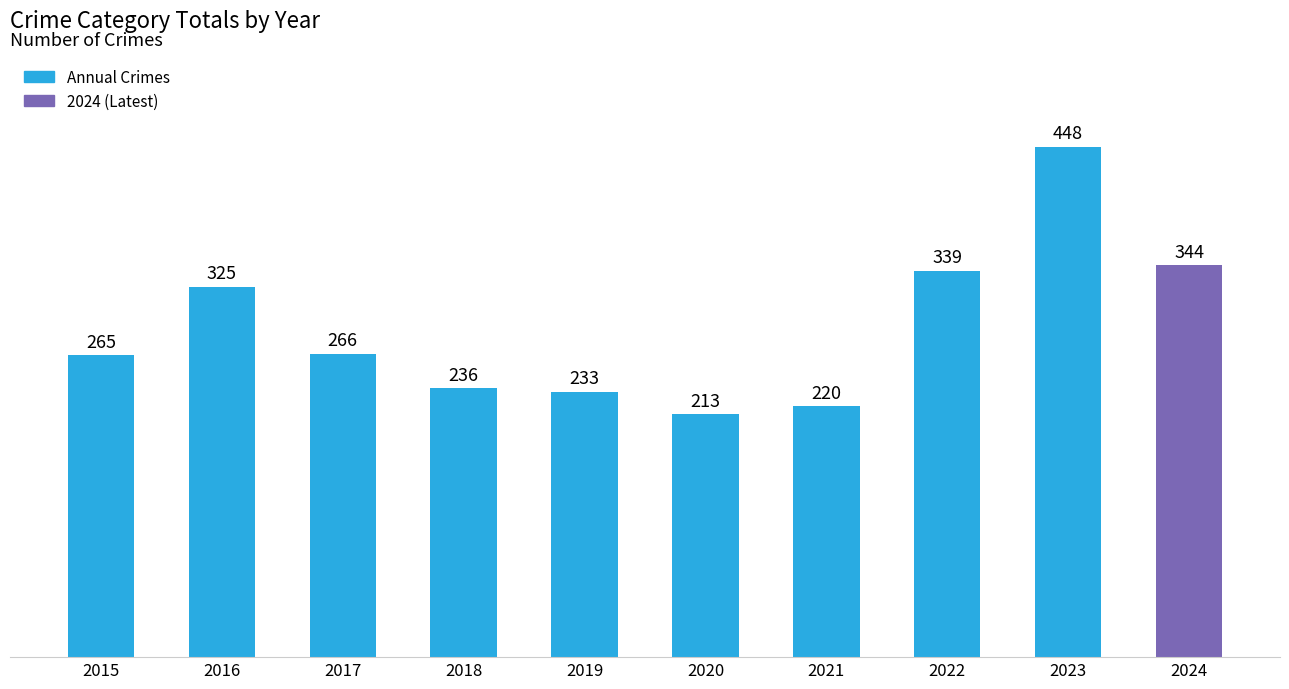

Reading left to right, extract all data points from this chart.

265	325	266	236	233	213	220	339	448	344